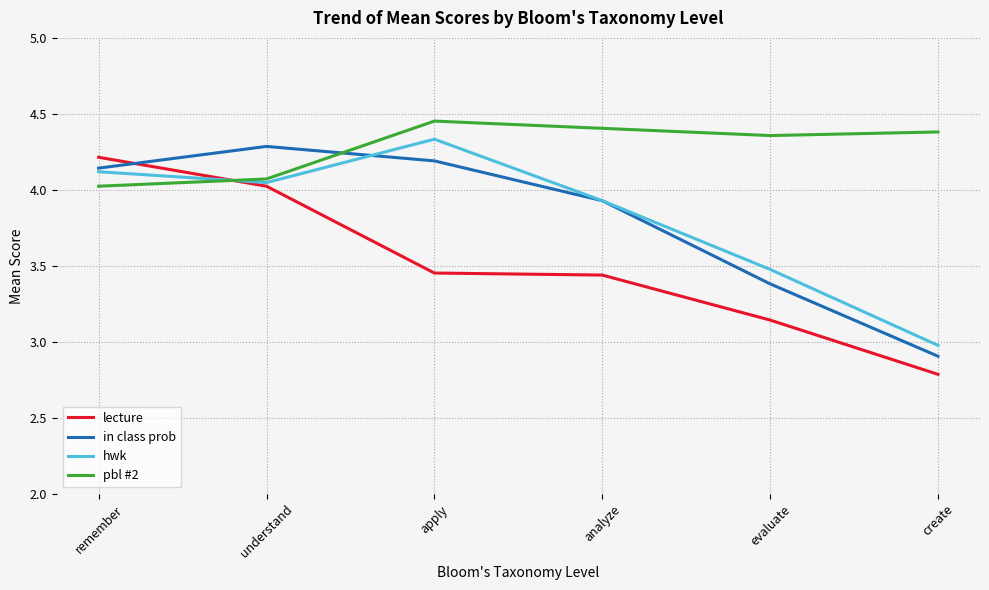

What is the difference between the highest and lowest values at understand?

0.3